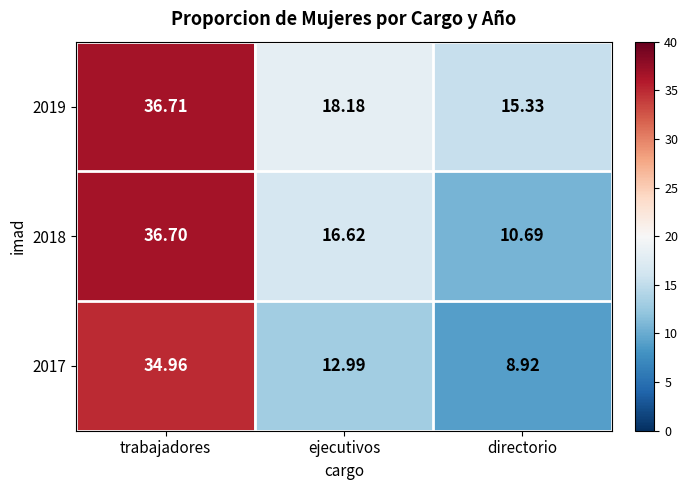

At how many categories does at least one series exceed 19?

1